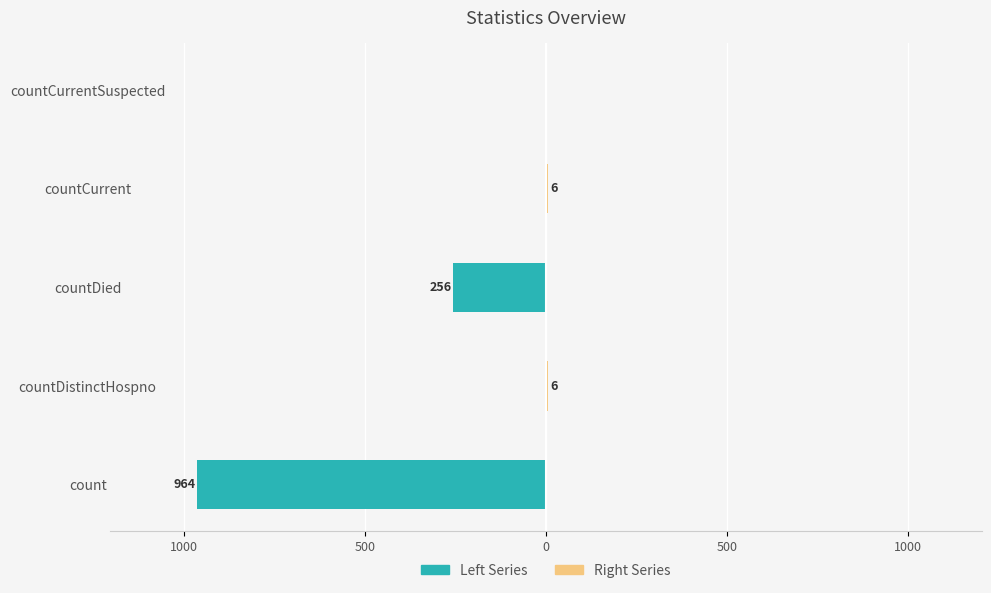

Is the value of Left Series at countCurrent greater than the value of Right Series at count?

No